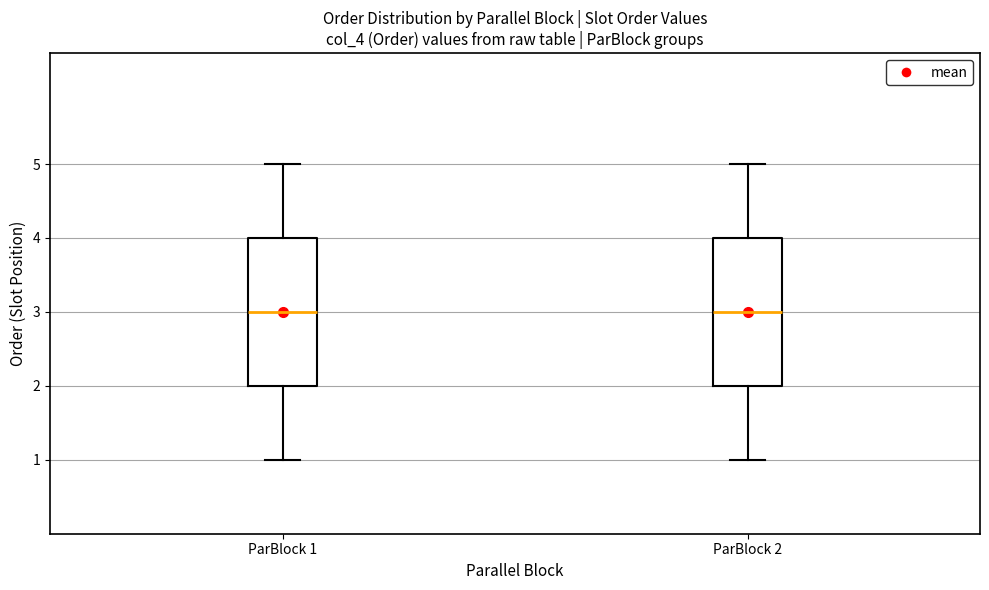

Reading left to right, transcribe this box plot: for each box, give where its median line is, the range the box spans, and where its two whiskers end, as read against the y-axis. The values are not printed on the chart, so give them approximately, as read against the axis.

ParBlock 1: median 3, box 2 to 4, whiskers 1 to 5
ParBlock 2: median 3, box 2 to 4, whiskers 1 to 5